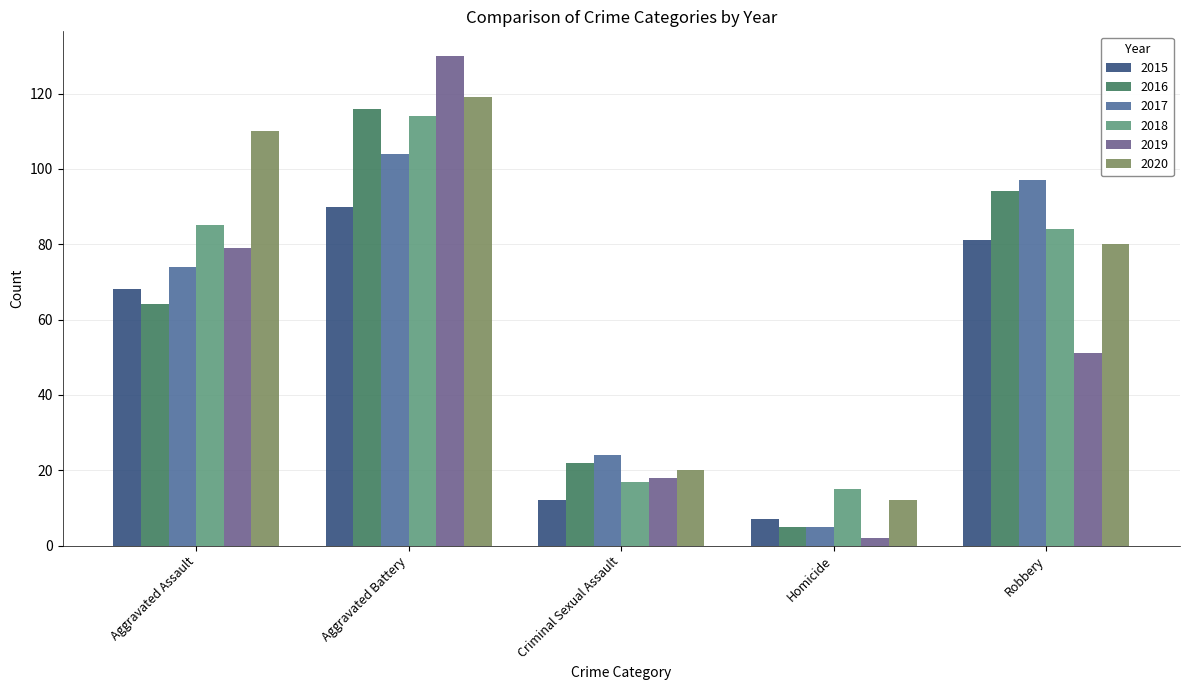

Reading right to left, extract all data points from this chart.

2015: 81	7	12	90	68
2016: 94	5	22	116	64
2017: 97	5	24	104	74
2018: 84	15	17	114	85
2019: 51	2	18	130	79
2020: 80	12	20	119	110